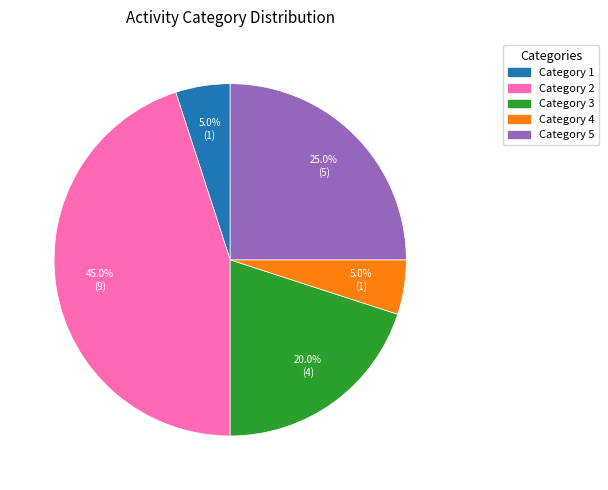

Is there any slice that represents more than half of the pie?

No